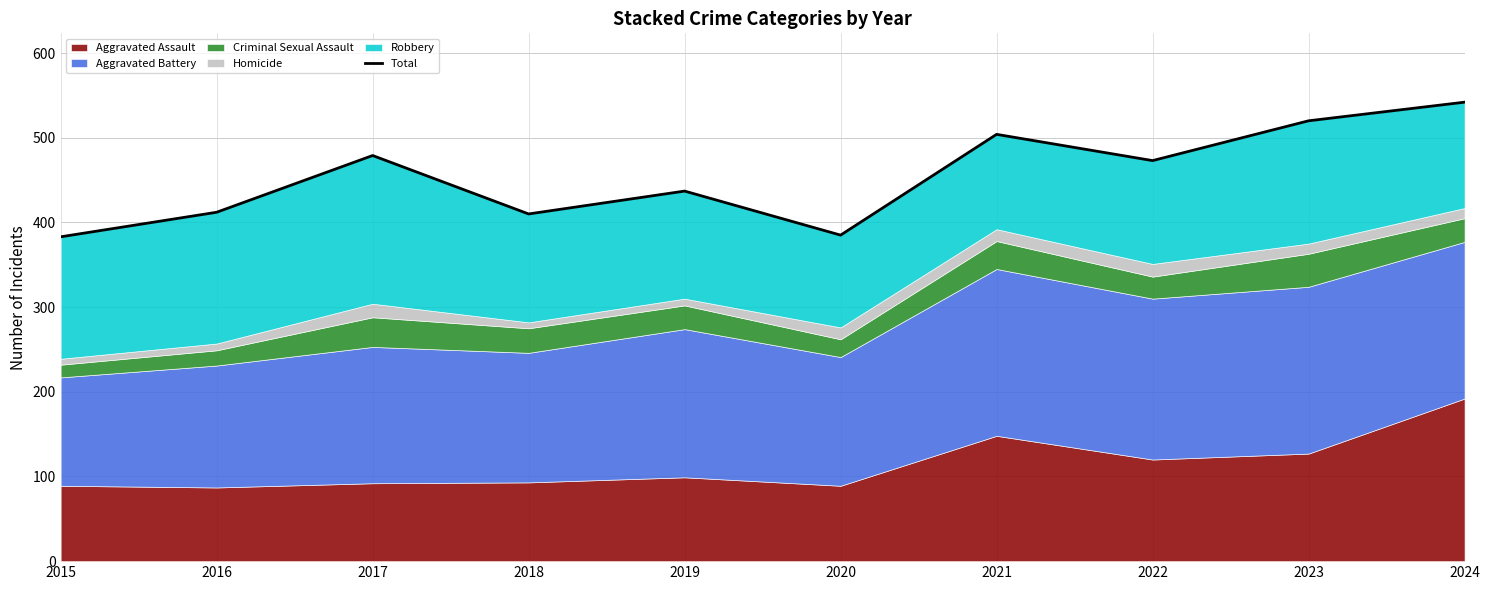

List the labels in order of value, largest first.

2024, 2023, 2021, 2017, 2022, 2019, 2016, 2018, 2020, 2015